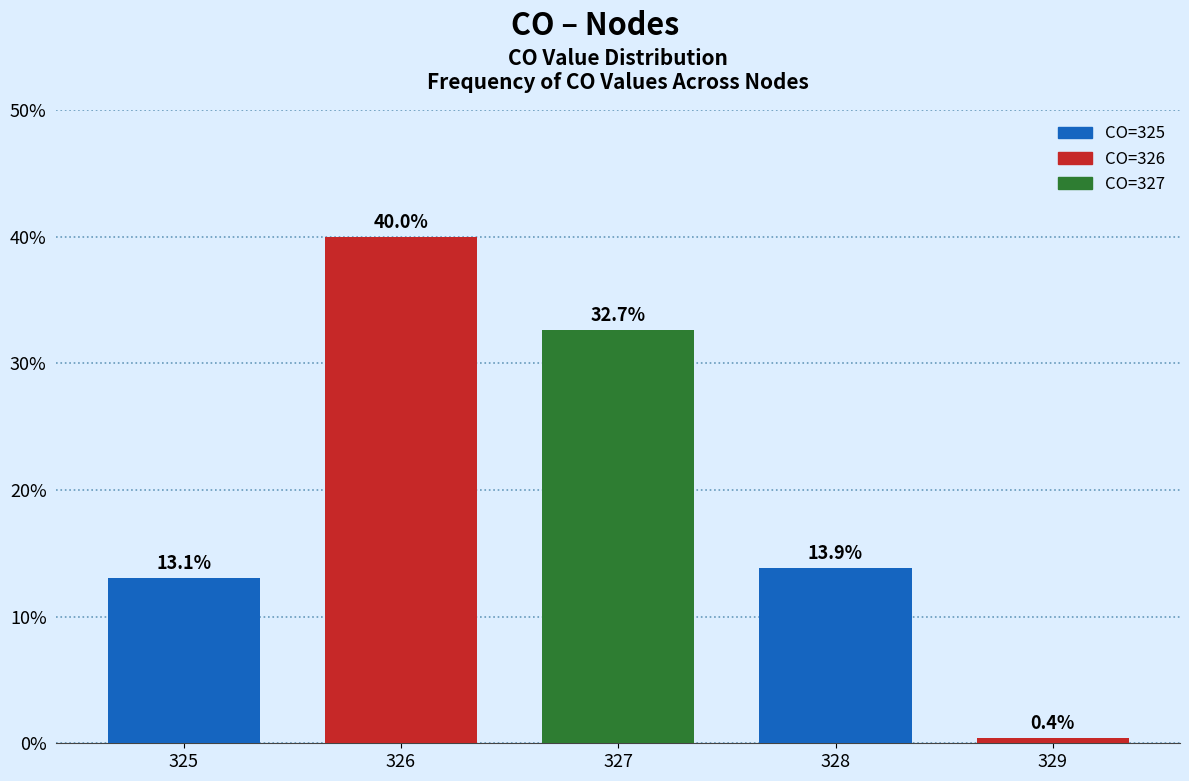

Reading left to right, list all the values displayed in this chart.

13.1	40.0	32.7	13.9	0.4